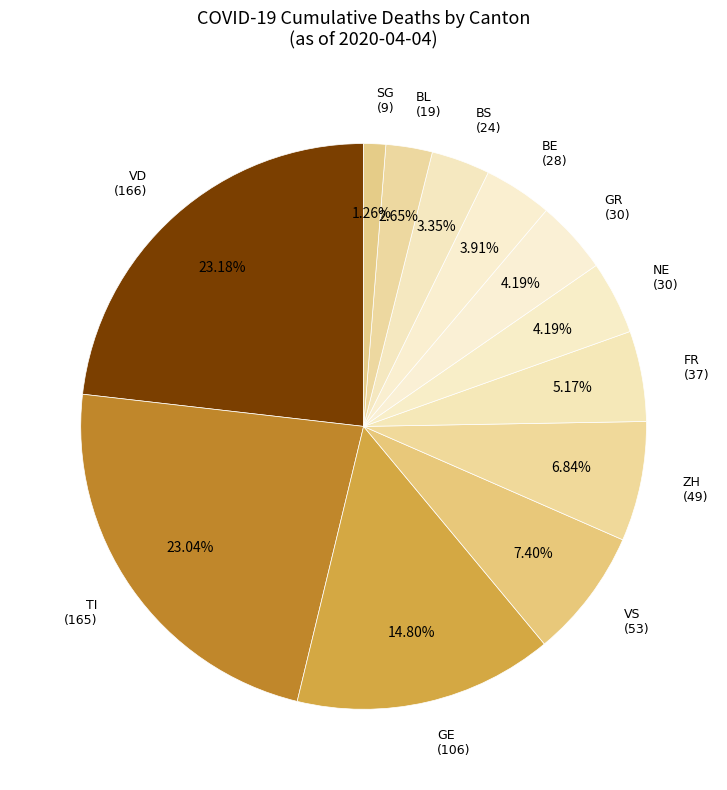

How many slices are in this pie chart?

12